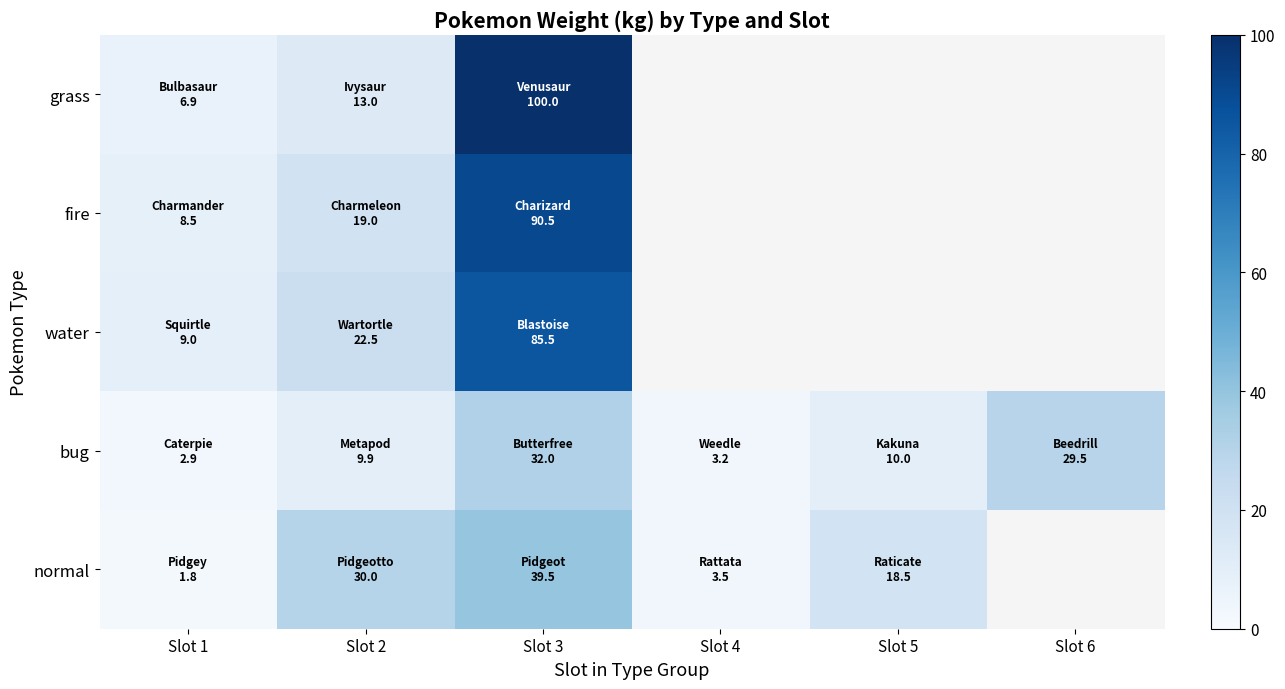

Between Slot 1 and Slot 2, which series saw the biggest shift?

normal